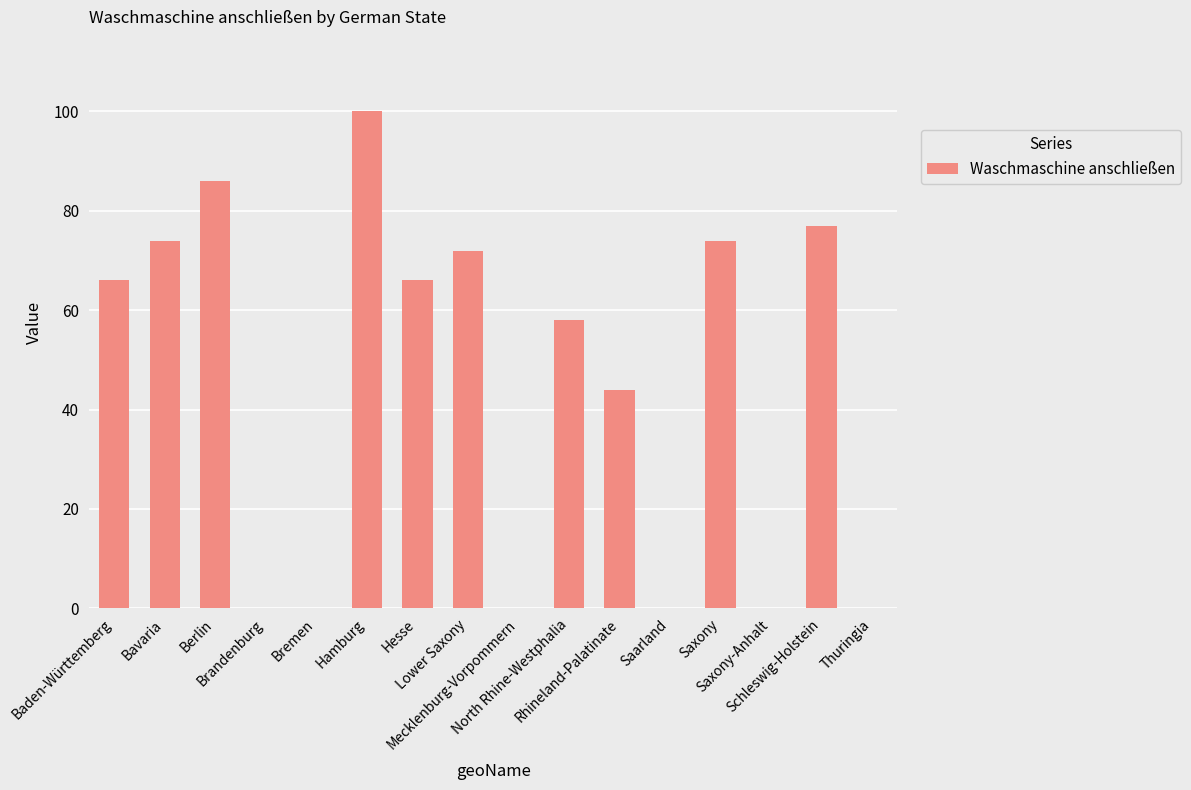

What is the maximum value shown in the chart?

100